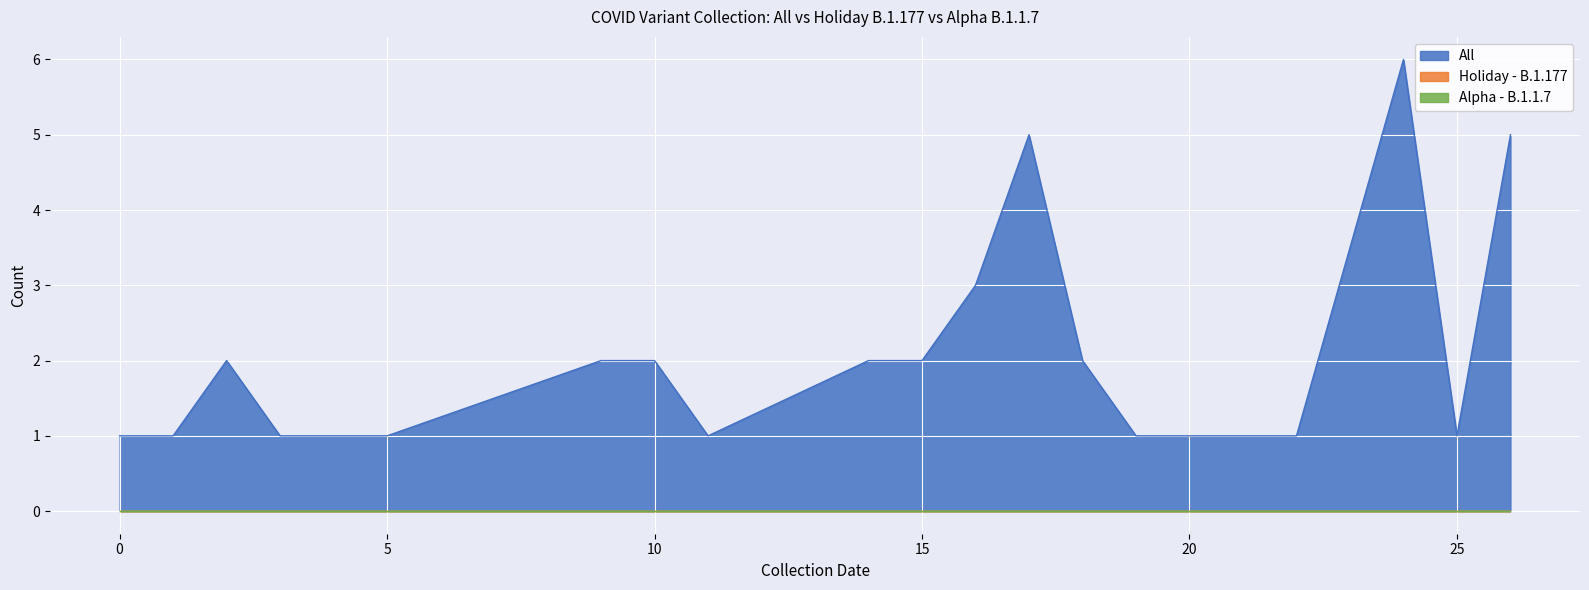

Is the value of Alpha - B.1.1.7 at 0 greater than the value of All at 19?

No